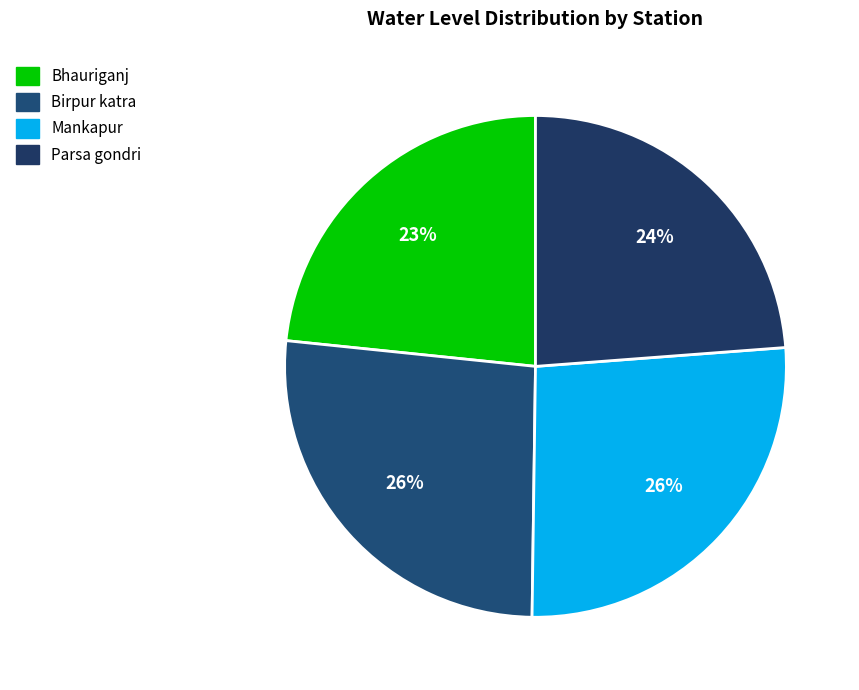

Which slice is the smallest?

Bhauriganj